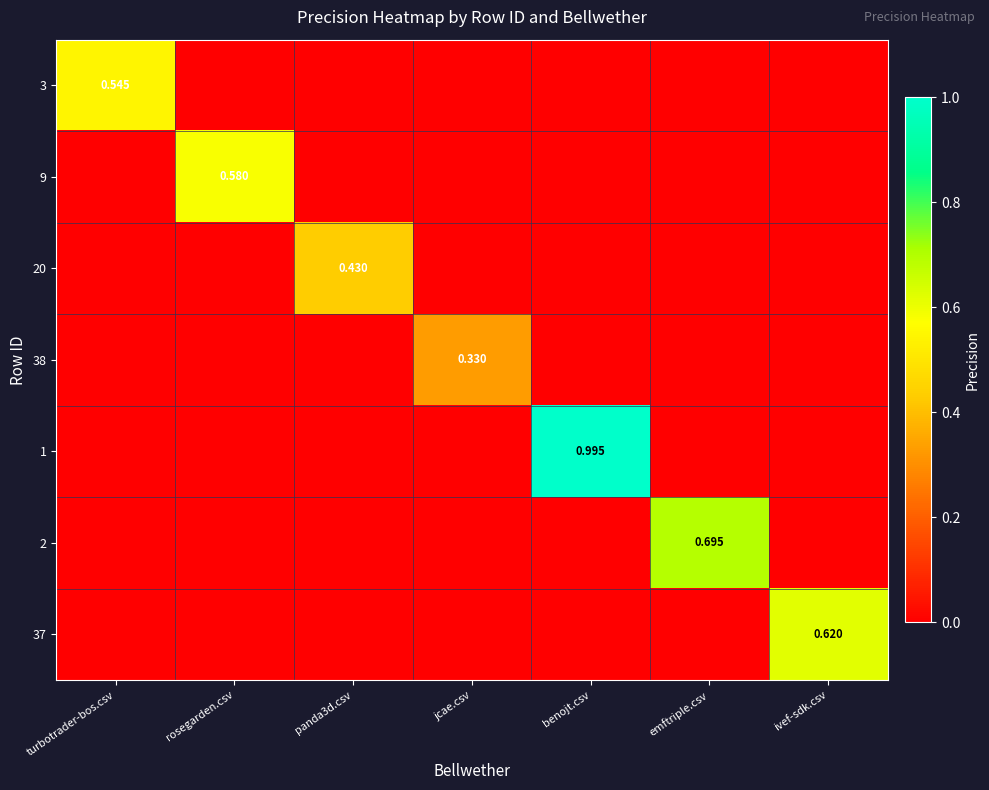

True or false: 1 has a value of 0.0 at jcae.csv.

True